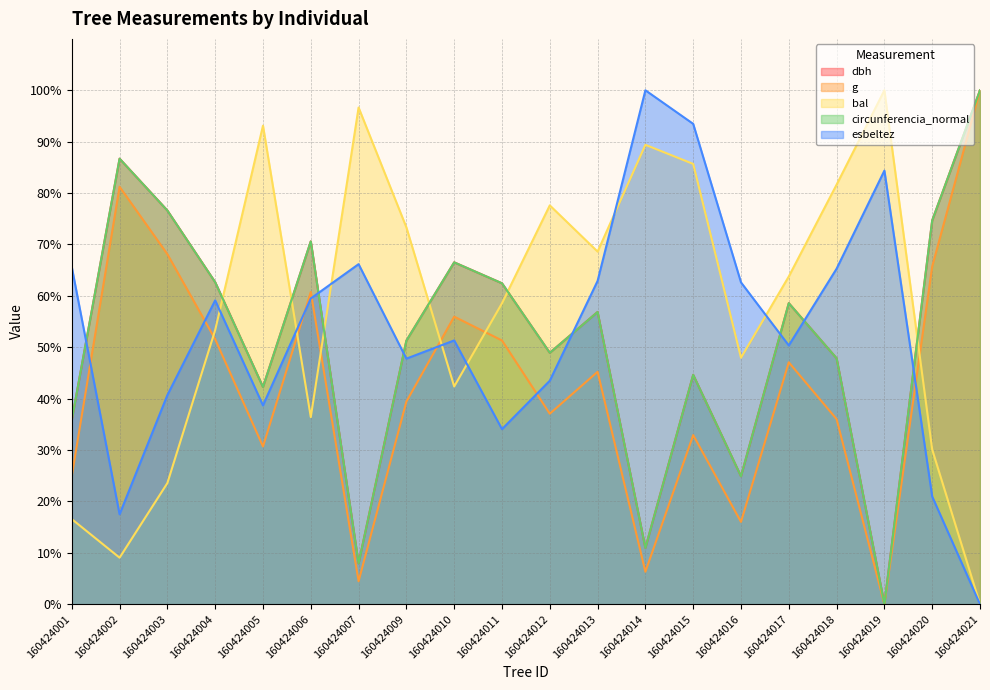

Is the value of g at 160424020 greater than the value of dbh at 160424007?

Yes